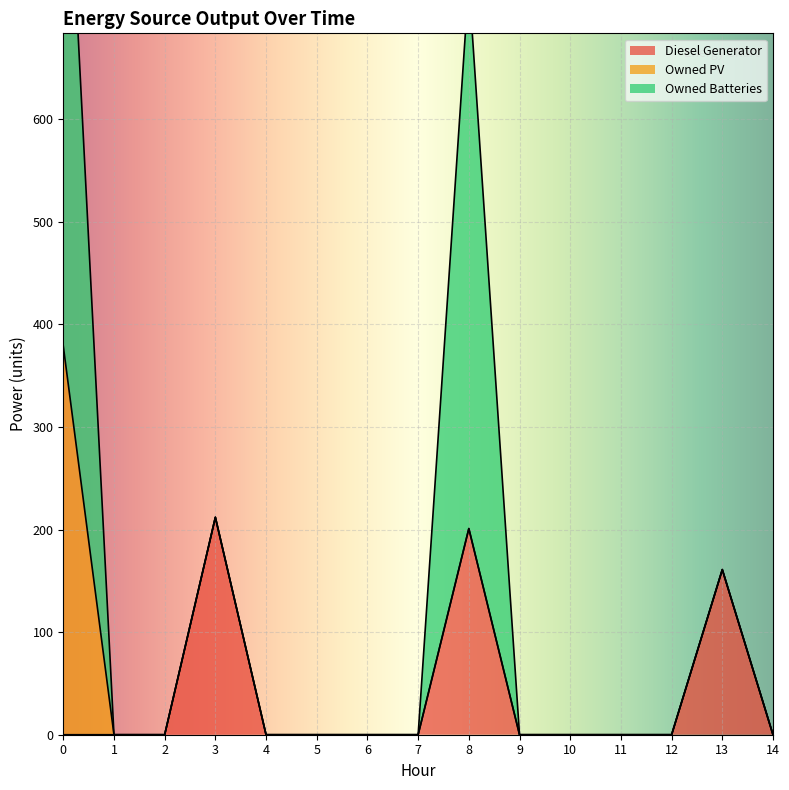

True or false: Owned PV and Owned Batteries cross at least once.

False